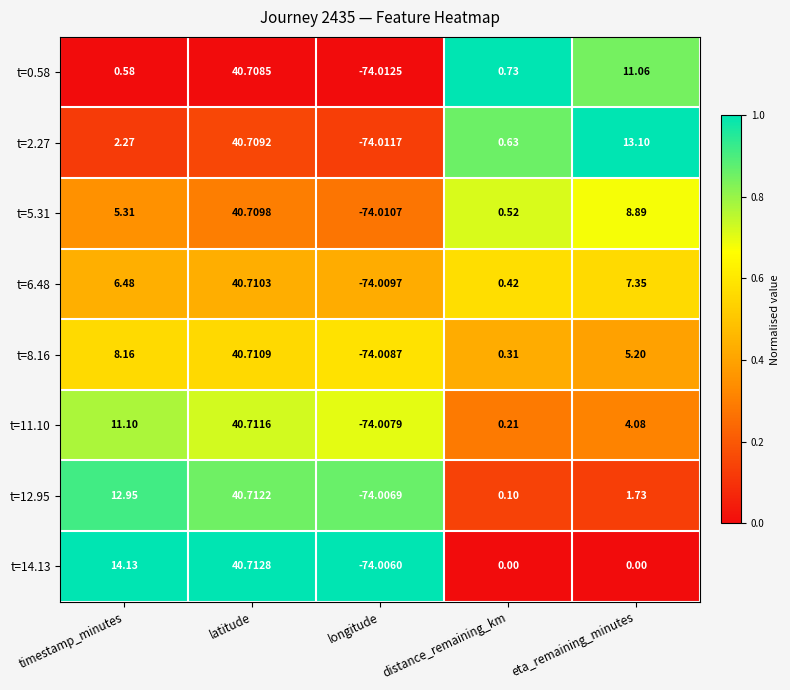

At which category is the sum across all series the highest?

latitude